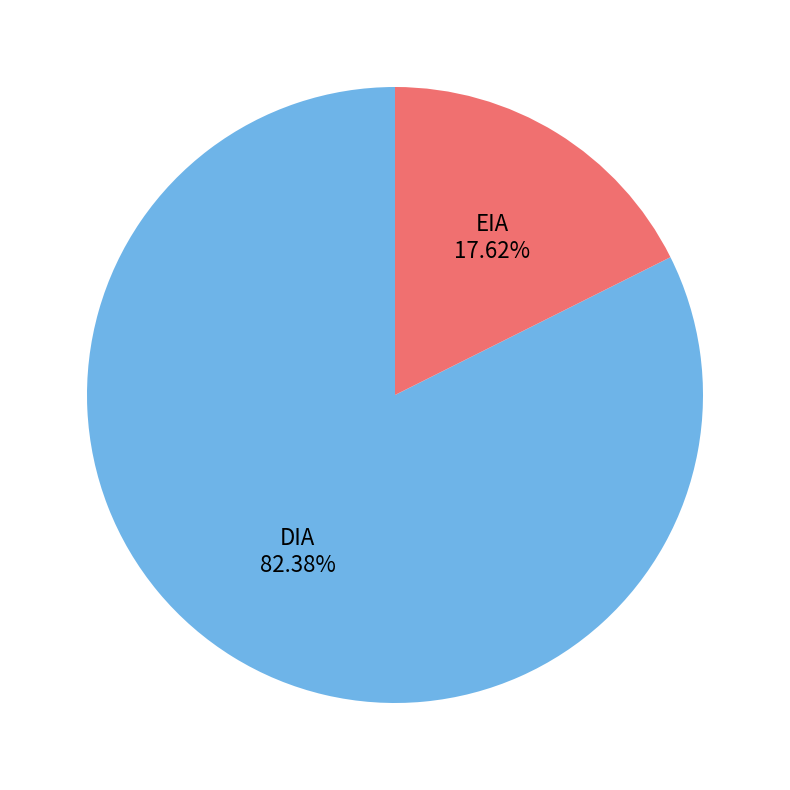

Is there any slice that represents more than half of the pie?

Yes